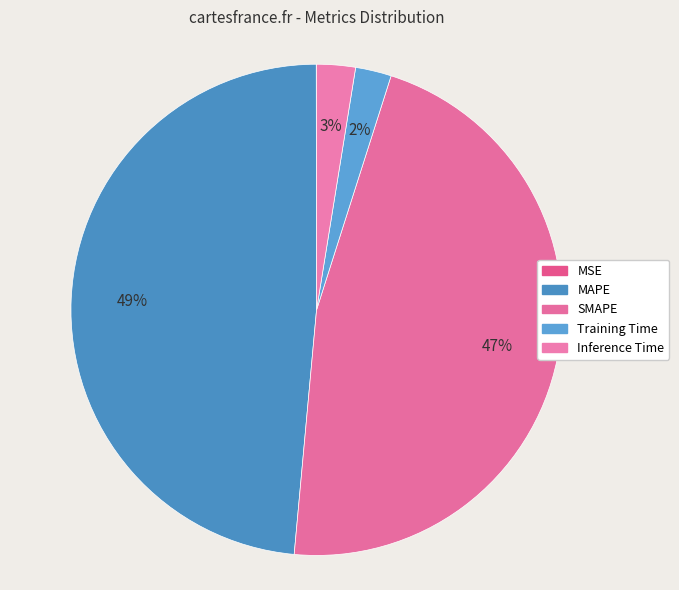

True or false: MAPE accounts for 59% of the total.

False